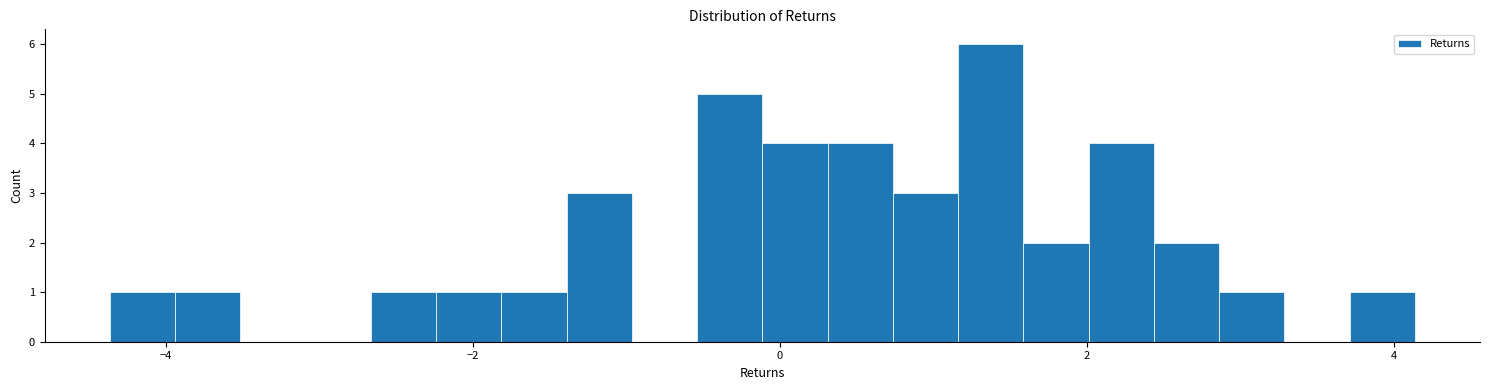

Around what value on the x-axis is the tallest bar? Give the approximate position of its centre, as read against the axis.

1.4